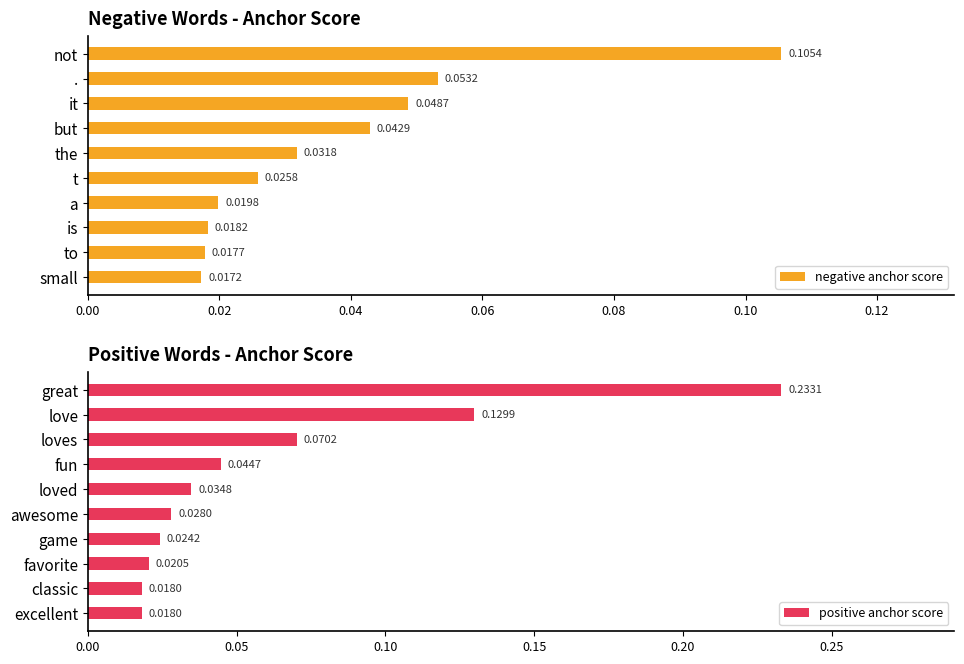

How many distinct data groups are displayed?

2